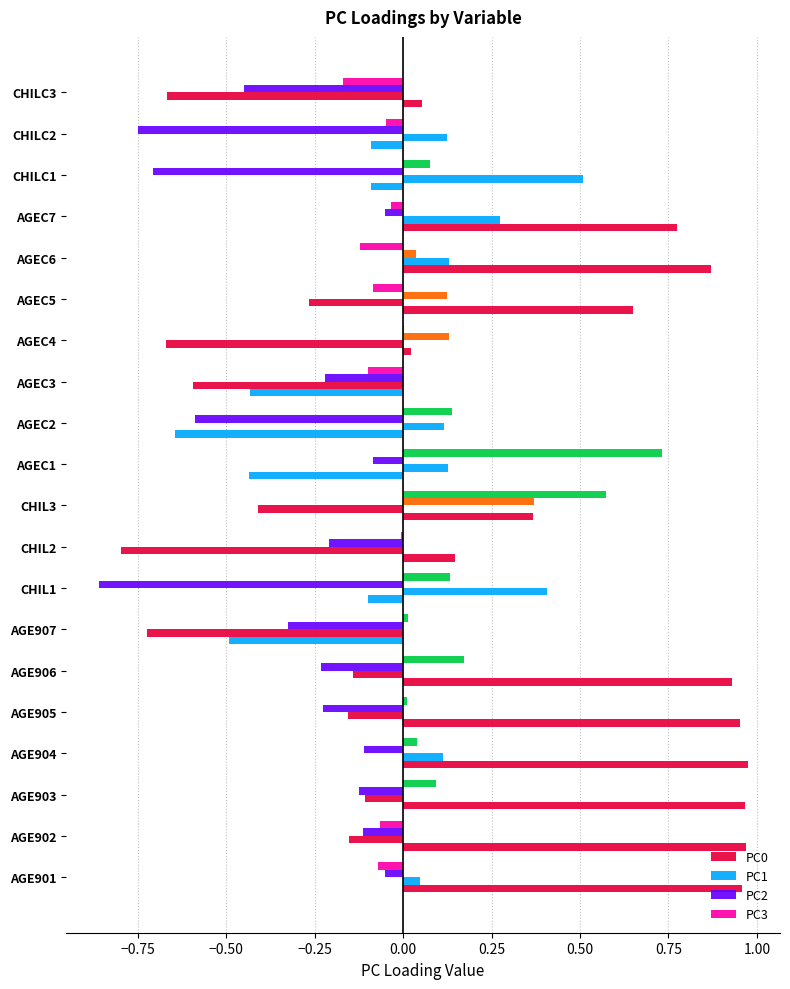

How many values in the PC1 series exceed 0?

9